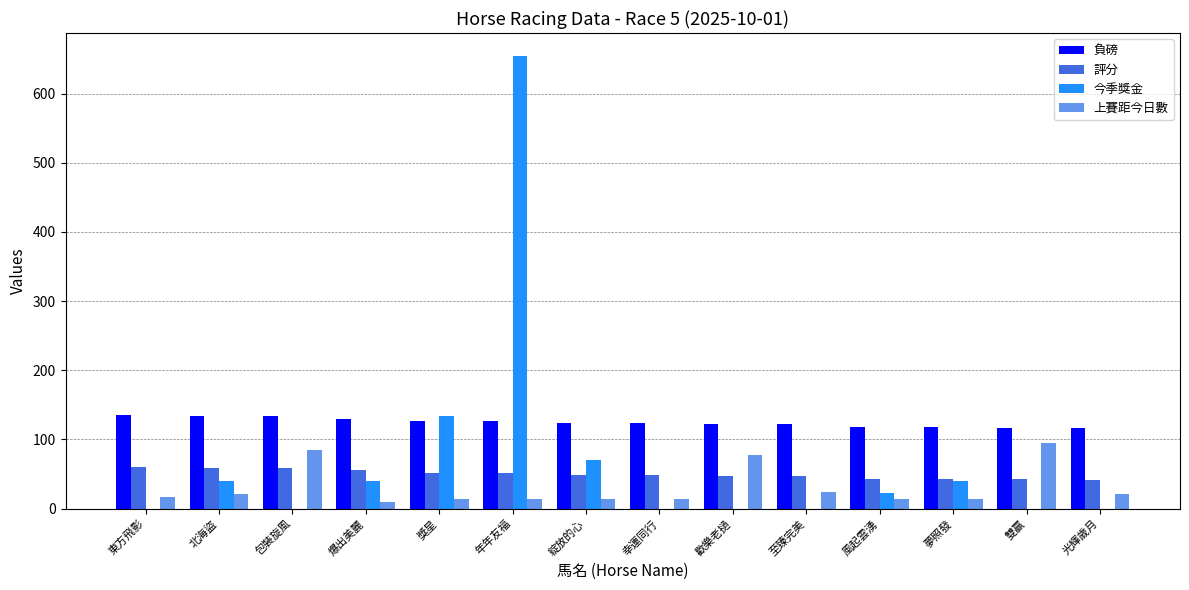

Which series has the largest range (max minus min)?

今季獎金